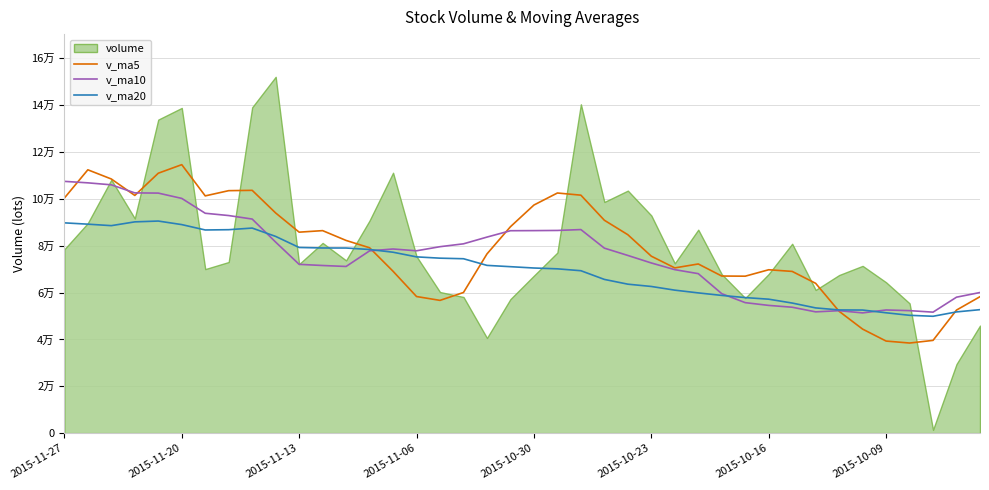

How many lines are shown in the chart?

3